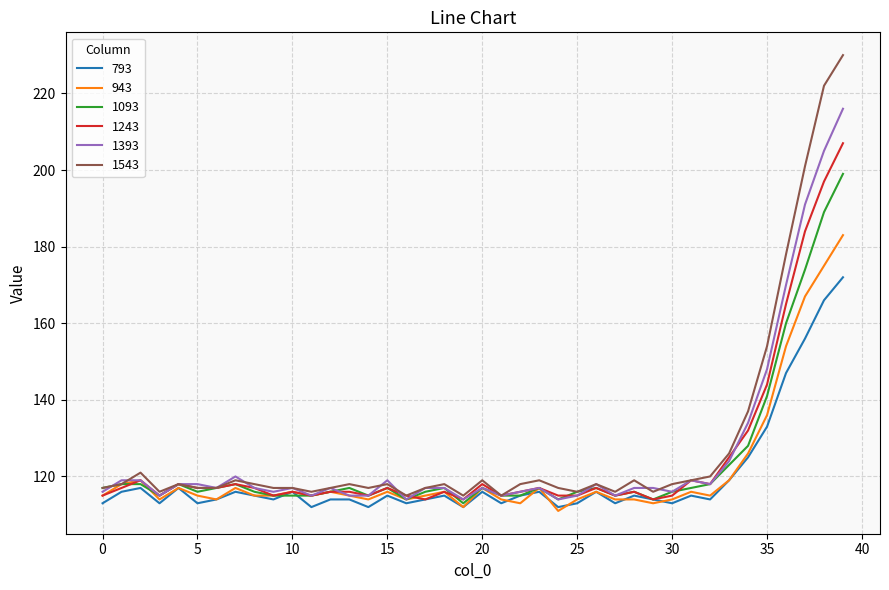

What is the difference between the maximum and second lowest values in the 1393 series?

102